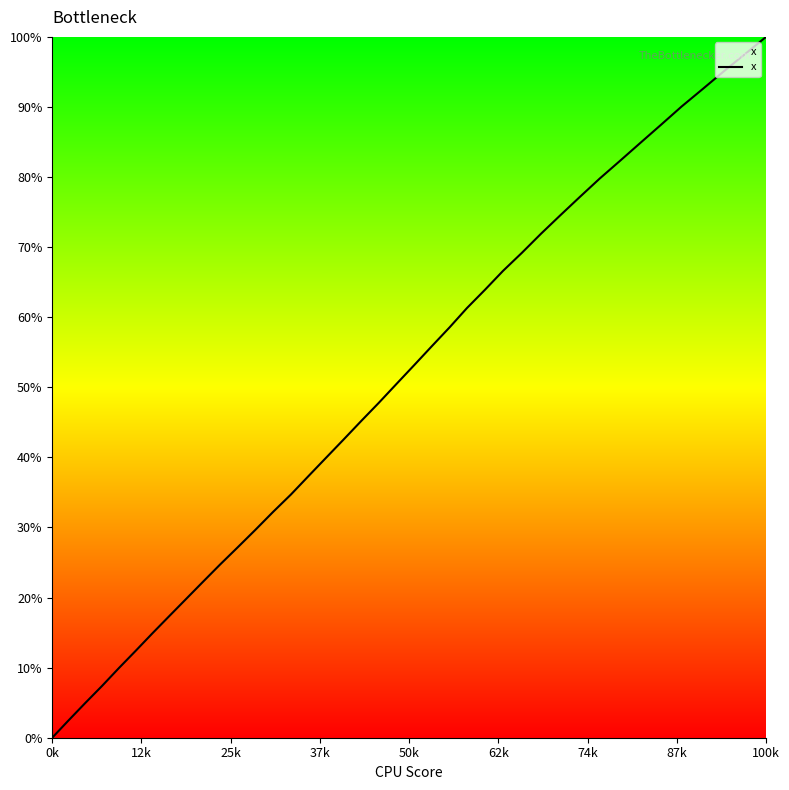

What is the maximum value shown in the chart?

100.0